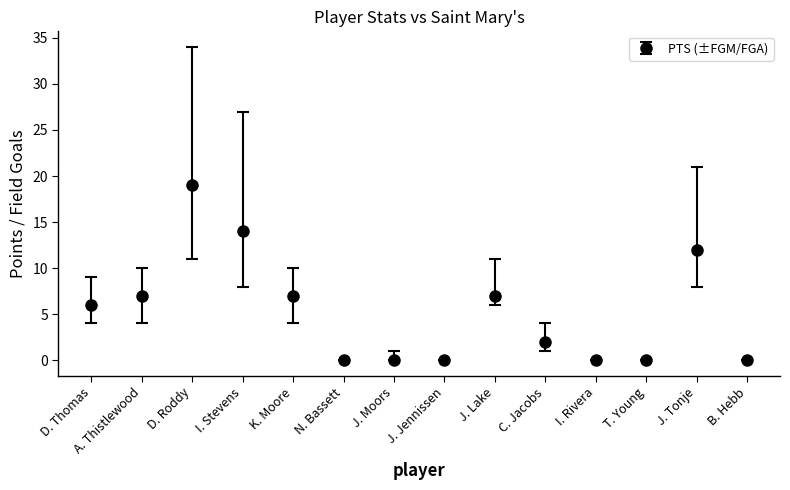

Count the number of categories in the chart.

14